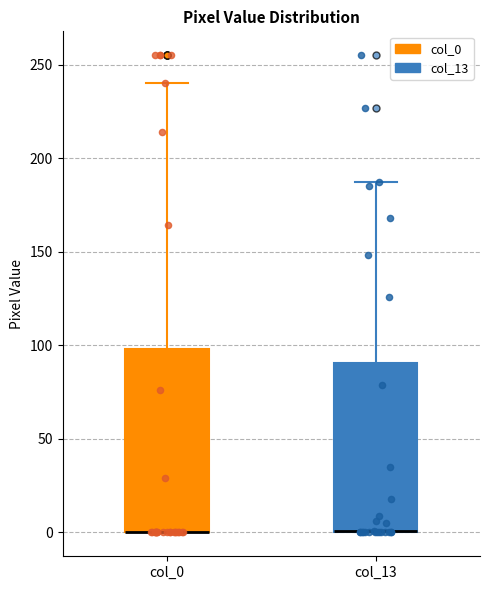

Where is the upper edge of the box for col_0 on the y-axis? The values are not printed on the chart, so give them approximately, as read against the axis.

100